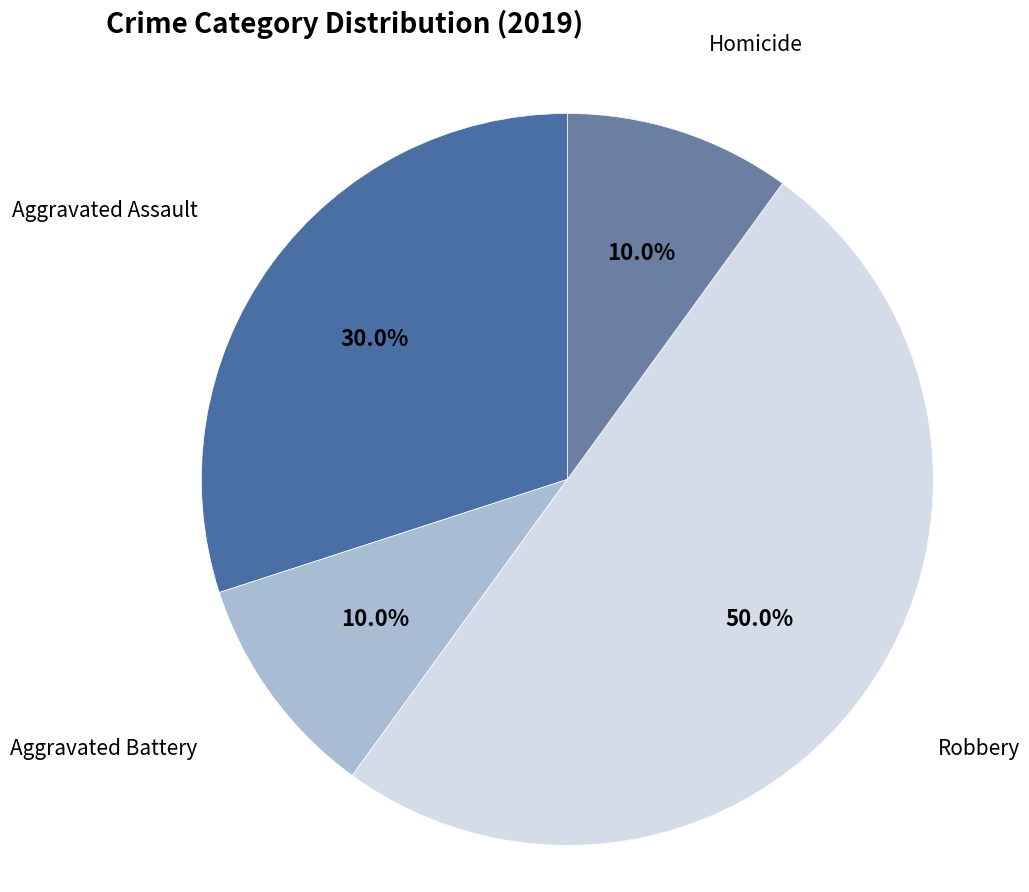

Which slice is the largest?

Robbery